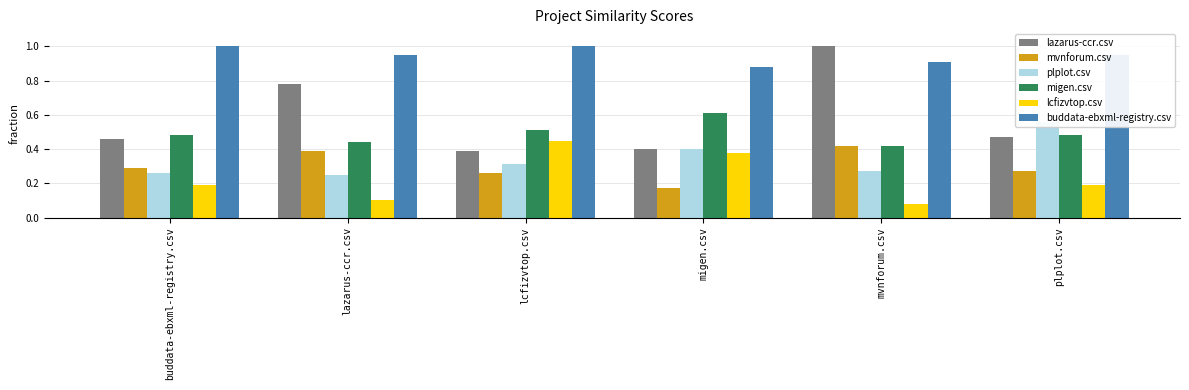

True or false: mvnforum.csv has a value of 0.3 at lcfizvtop.csv.

True